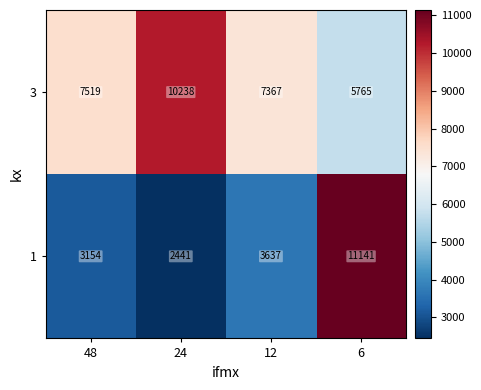

What is the maximum value shown in the chart?

11141